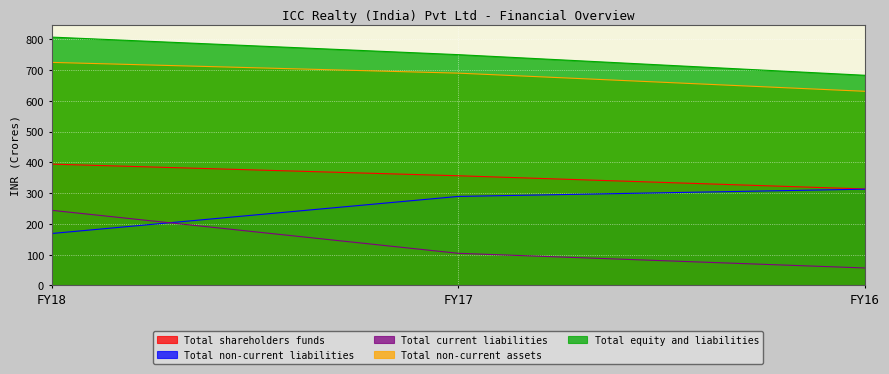

At which category is the sum across all series the highest?

FY18